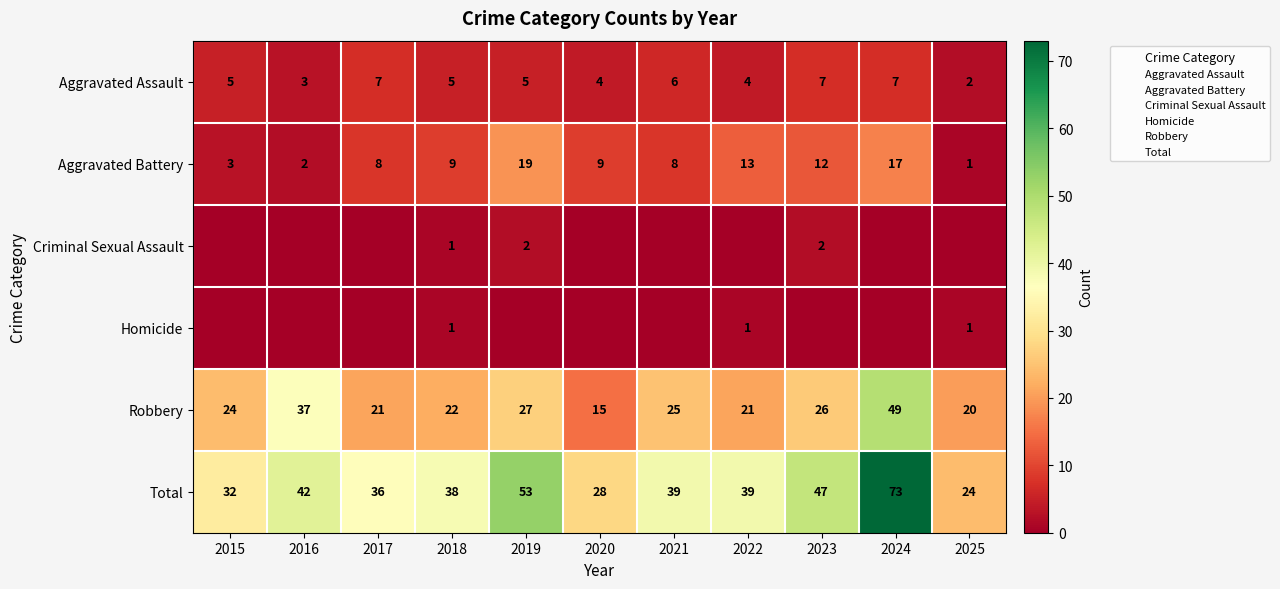

What value does the Aggravated Battery series have at 2022, to the nearest 5?

15